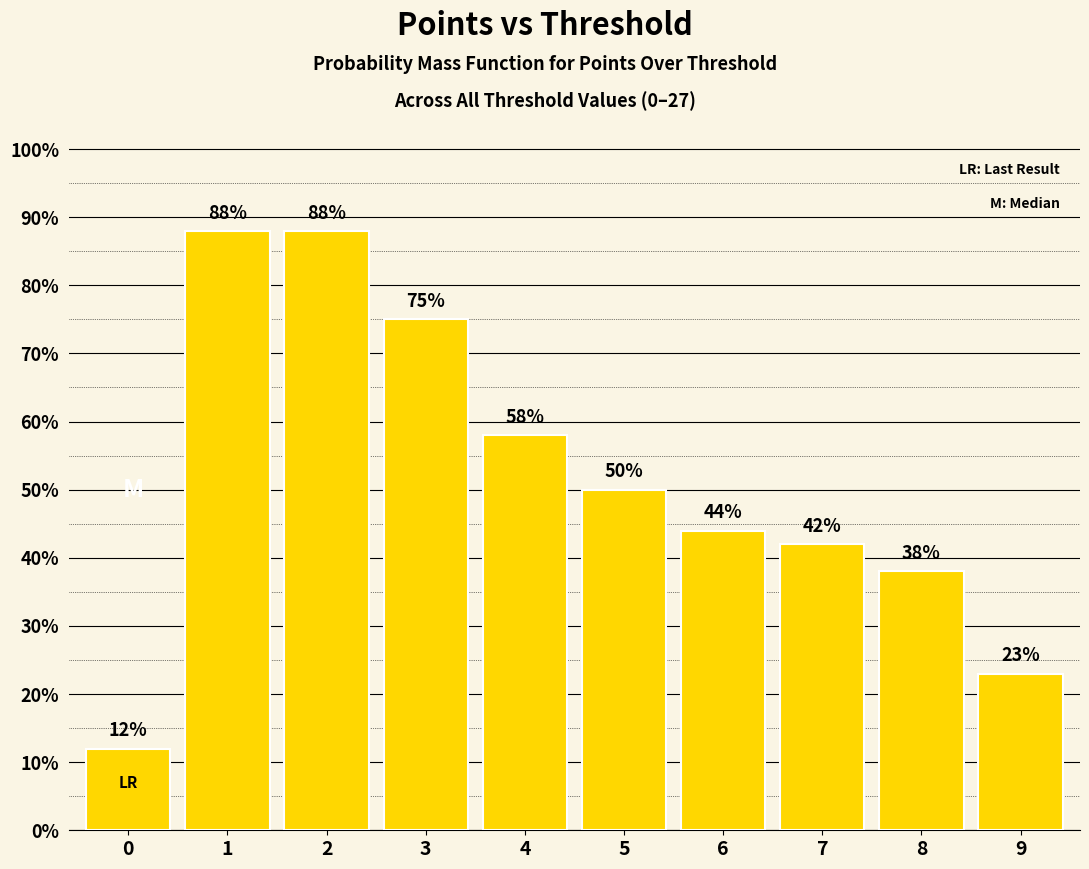

Reading right to left, what are all the values shown in this chart?

9=23	8=38	7=42	6=44	5=50	4=58	3=75	2=88	1=88	0=12